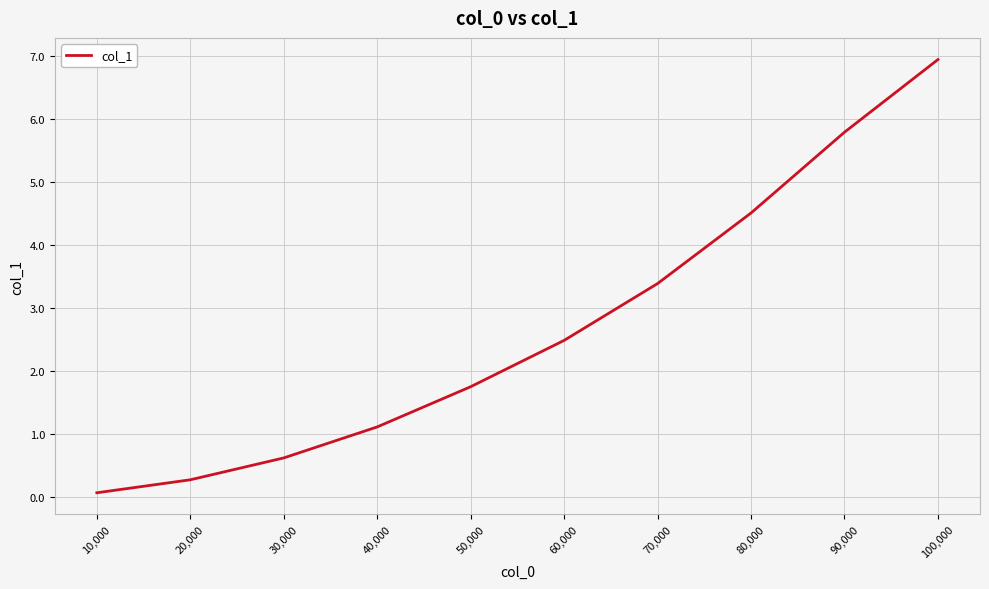

Reading left to right, what are all the values shown in this chart?

10,000=0.1	20,000=0.3	30,000=0.6	40,000=1.1	50,000=1.8	60,000=2.5	70,000=3.4	80,000=4.5	90,000=5.8	100,000=6.9